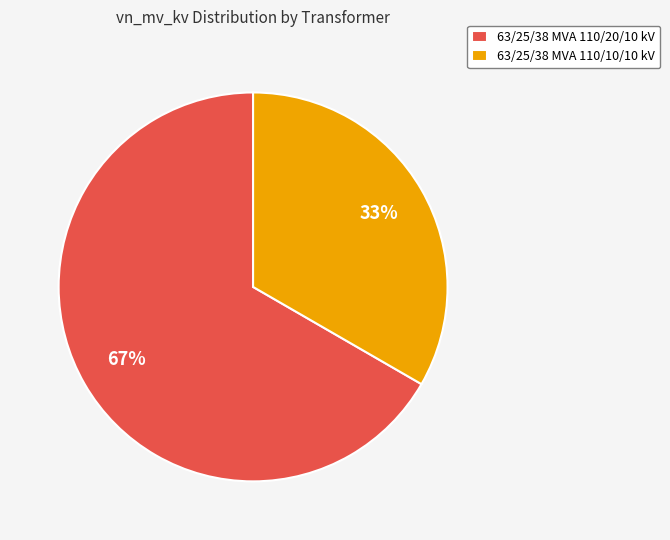

Is it true that 63/25/38 MVA 110/20/10 kV is 67% of the pie?

True